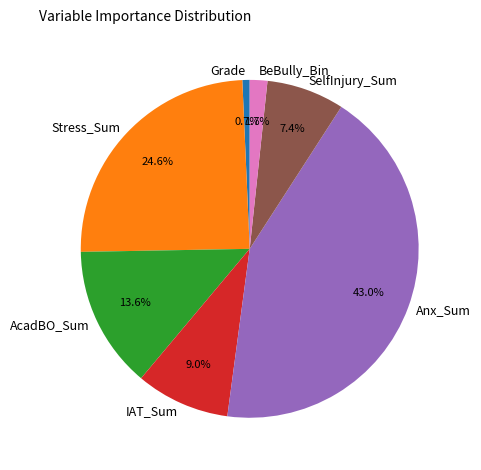

Count the number of slices in the pie.

7